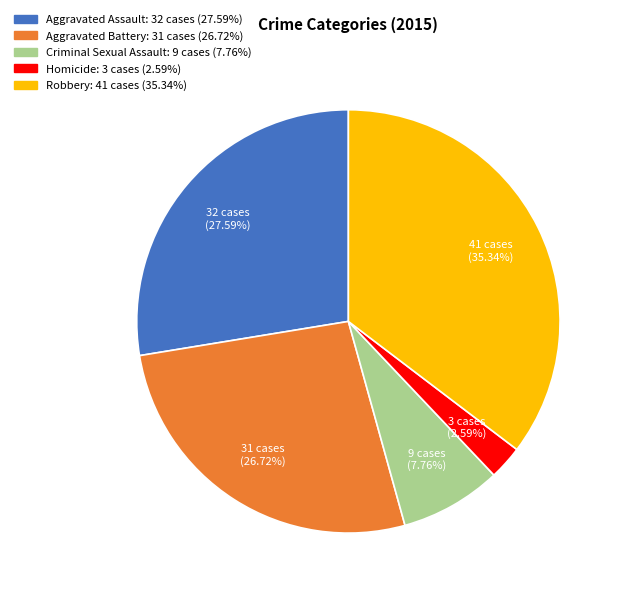

What is the smallest slice in the pie chart?

Homicide